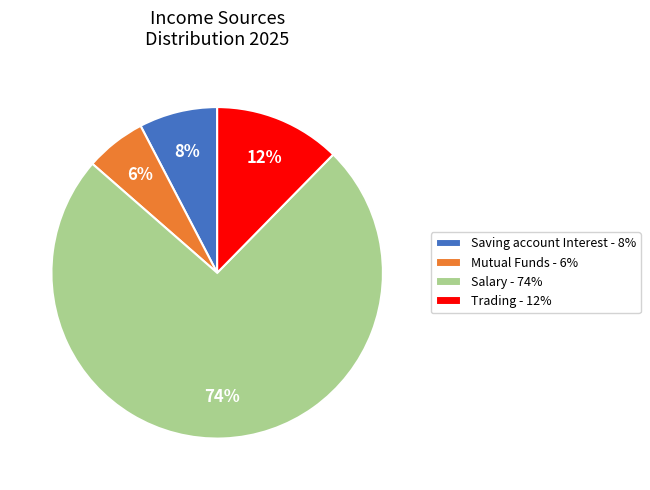

True or false: Mutual Funds accounts for 6% of the total.

True